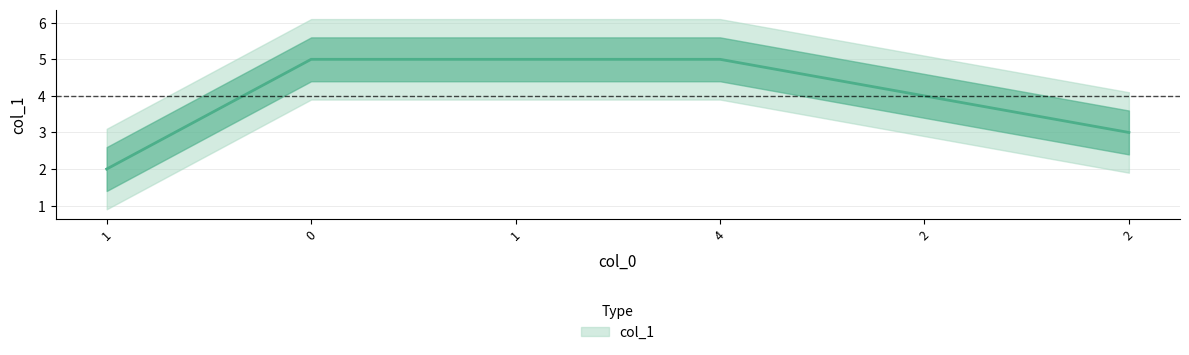

Reading right to left, extract all data points from this chart.

2=3	2=4	4=5	1=5	0=5	1=2